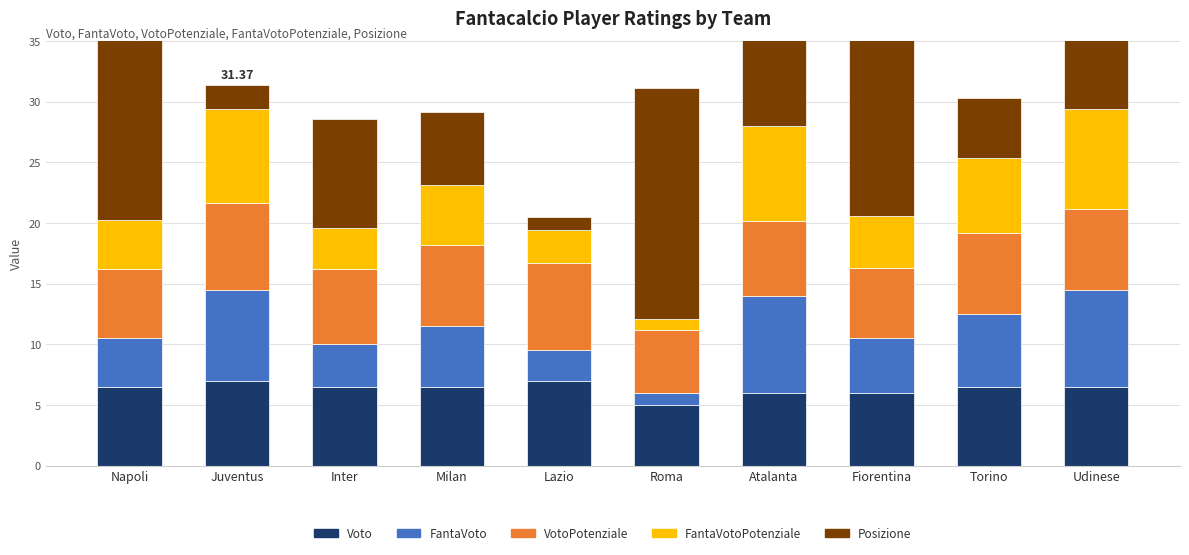

Reading left to right, list all the values displayed in this chart.

Voto: Napoli=6.5	Juventus=7.0	Inter=6.5	Milan=6.5	Lazio=7.0	Roma=5.0	Atalanta=6.0	Fiorentina=6.0	Torino=6.5	Udinese=6.5
FantaVoto: Napoli=4.0	Juventus=7.5	Inter=3.5	Milan=5.0	Lazio=2.5	Roma=1.0	Atalanta=8.0	Fiorentina=4.5	Torino=6.0	Udinese=8.0
VotoPotenziale: Napoli=5.8	Juventus=7.1	Inter=6.2	Milan=6.7	Lazio=7.2	Roma=5.2	Atalanta=6.2	Fiorentina=5.8	Torino=6.7	Udinese=6.7
FantaVotoPotenziale: Napoli=4.0	Juventus=7.7	Inter=3.4	Milan=5.0	Lazio=2.7	Roma=0.9	Atalanta=7.8	Fiorentina=4.3	Torino=6.1	Udinese=8.2
Posizione: Napoli=17.0	Juventus=2.0	Inter=9.0	Milan=6.0	Lazio=1.0	Roma=19.0	Atalanta=13.0	Fiorentina=15.0	Torino=5.0	Udinese=8.0